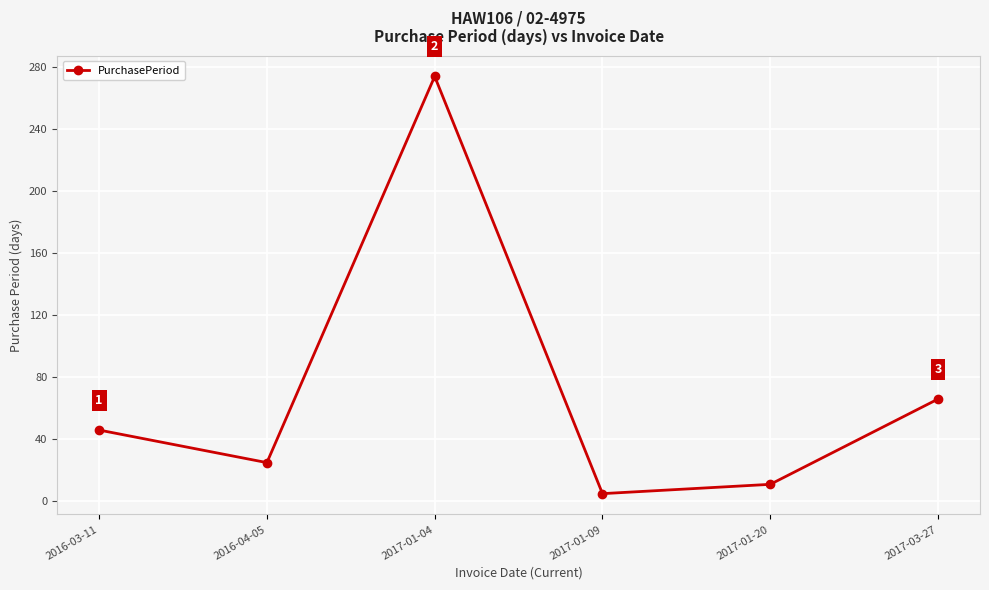

List the labels in order of value, largest first.

2017-01-04, 2017-03-27, 2016-03-11, 2016-04-05, 2017-01-20, 2017-01-09